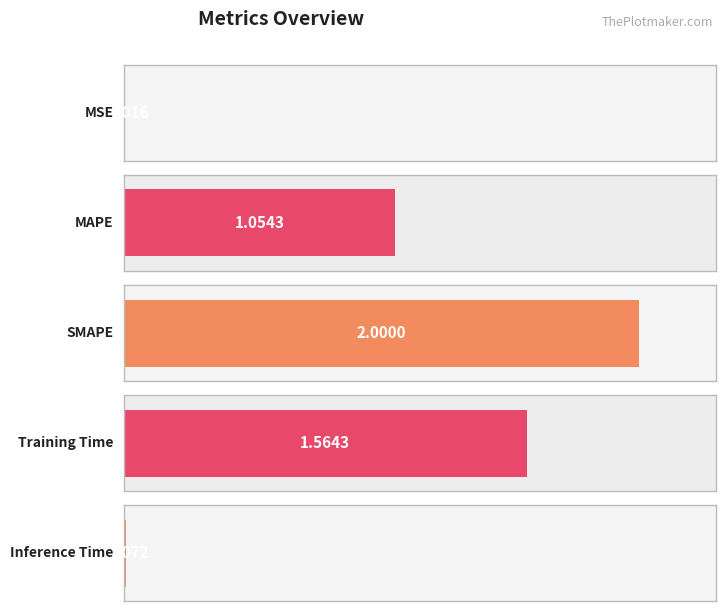

Approximately how many times larger is the value at Training Time compared to MAPE?

1.5